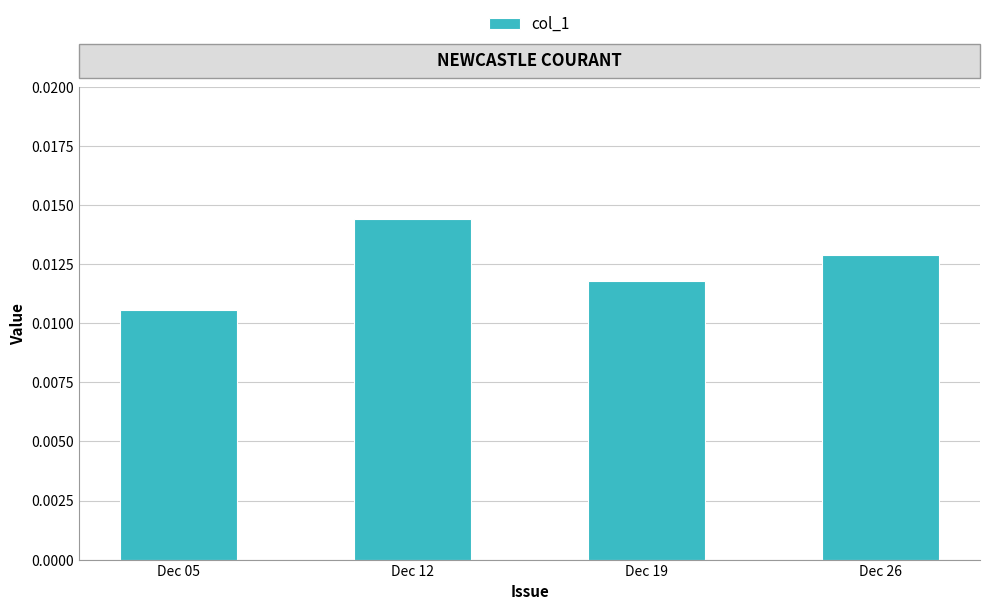

List the labels in order of value, largest first.

Dec 12, Dec 26, Dec 19, Dec 05